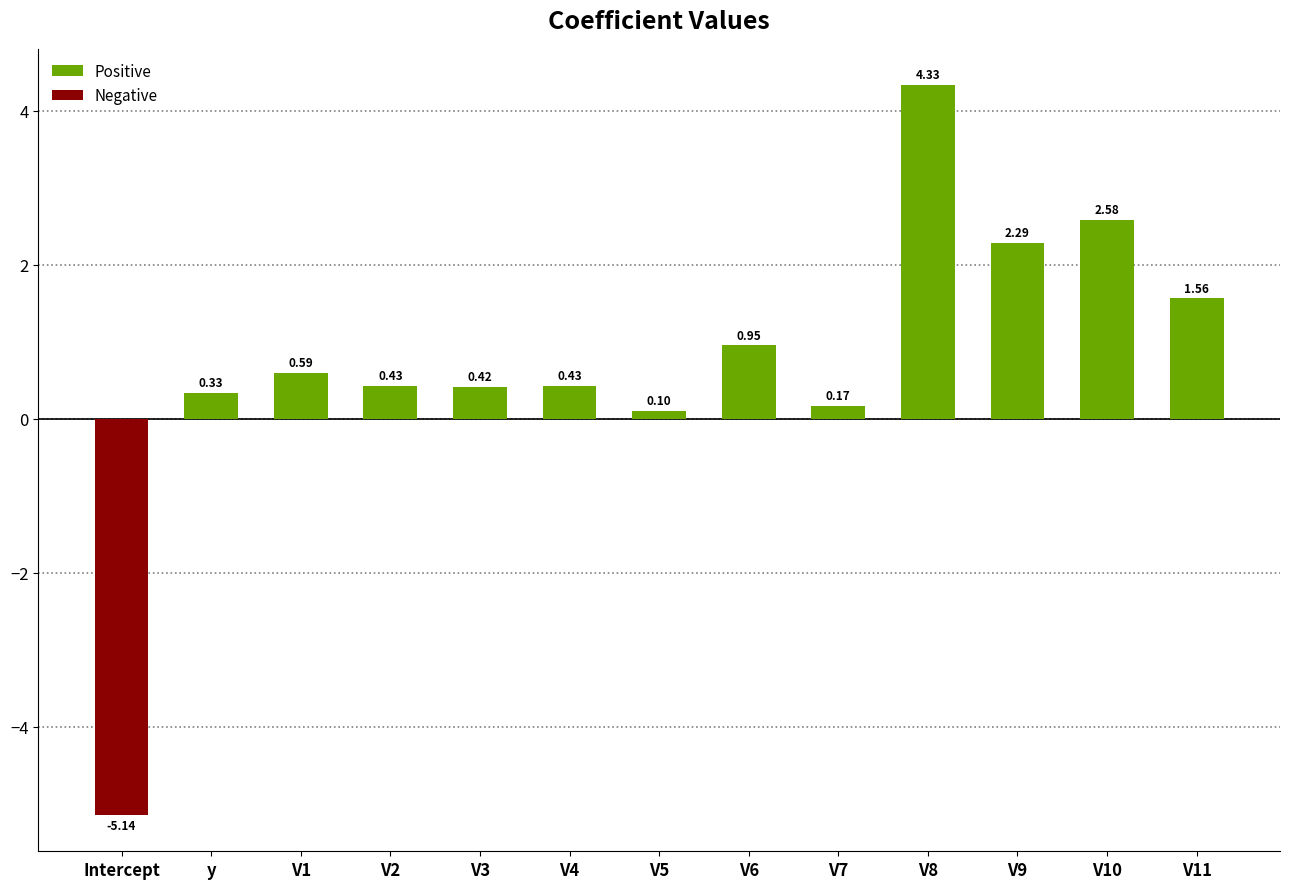

True or false: the data shows -1.5 at Intercept.

False